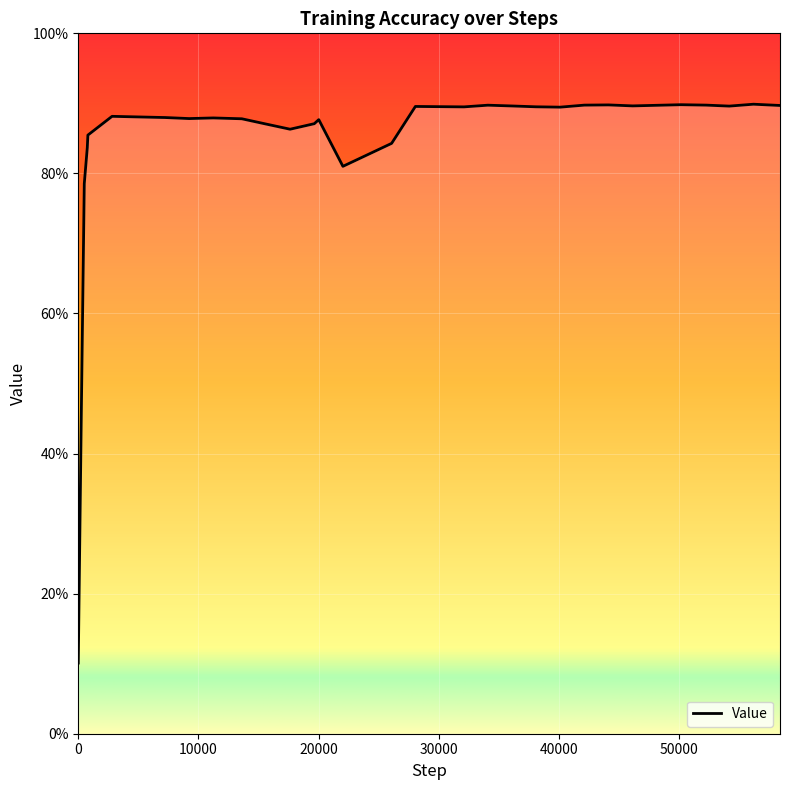

What is the smallest value displayed?

0.1